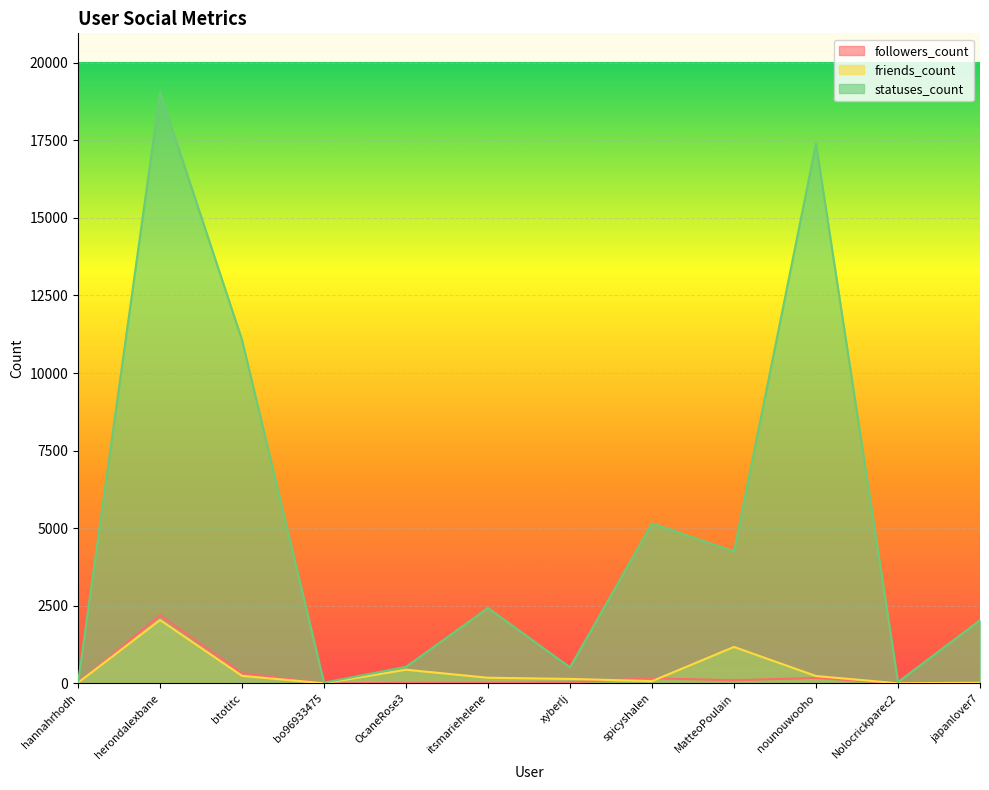

What are all the series names shown in the legend?

followers_count, friends_count, statuses_count